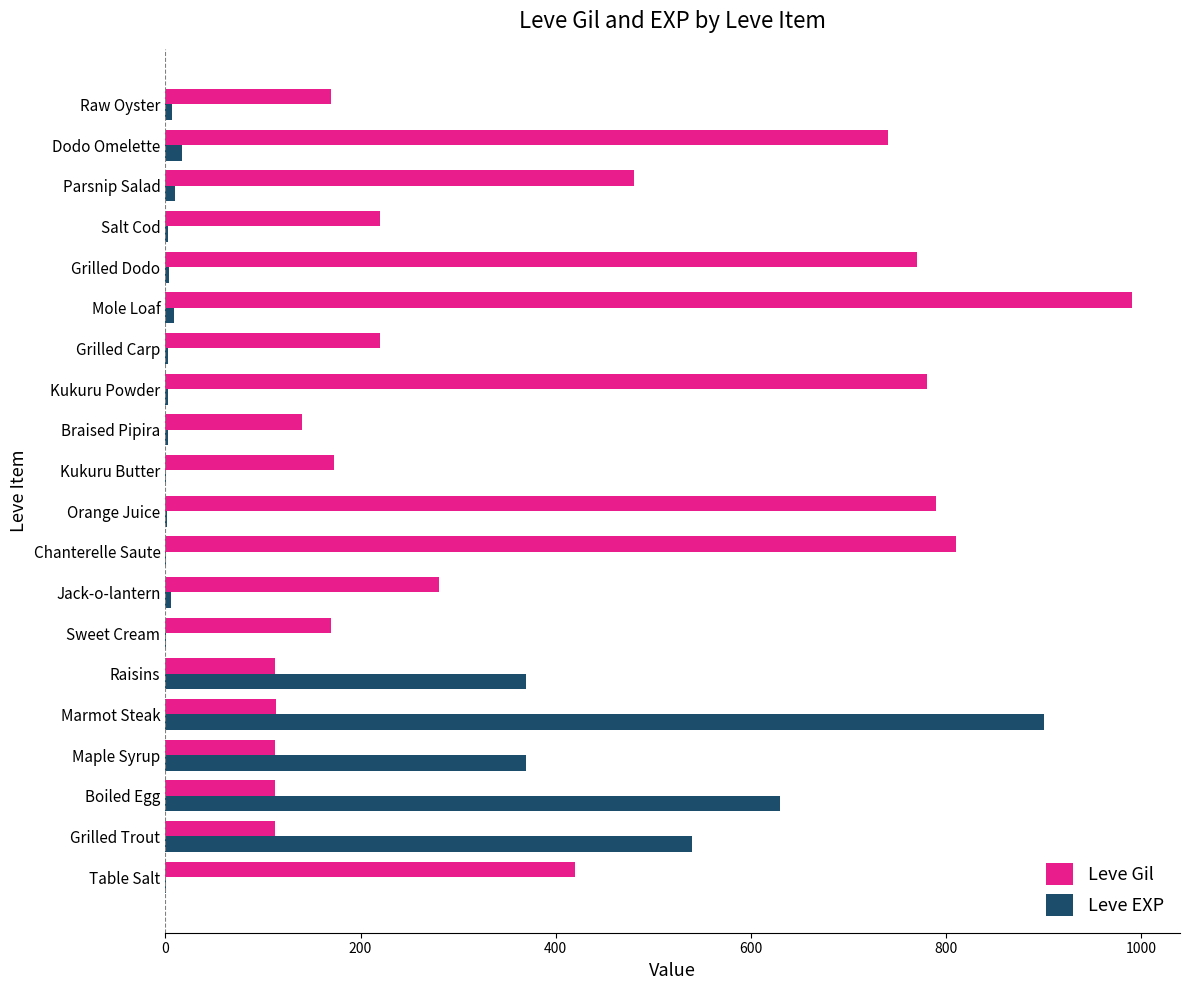

Between Mole Loaf and Grilled Dodo, which series saw the biggest shift?

Leve Gil